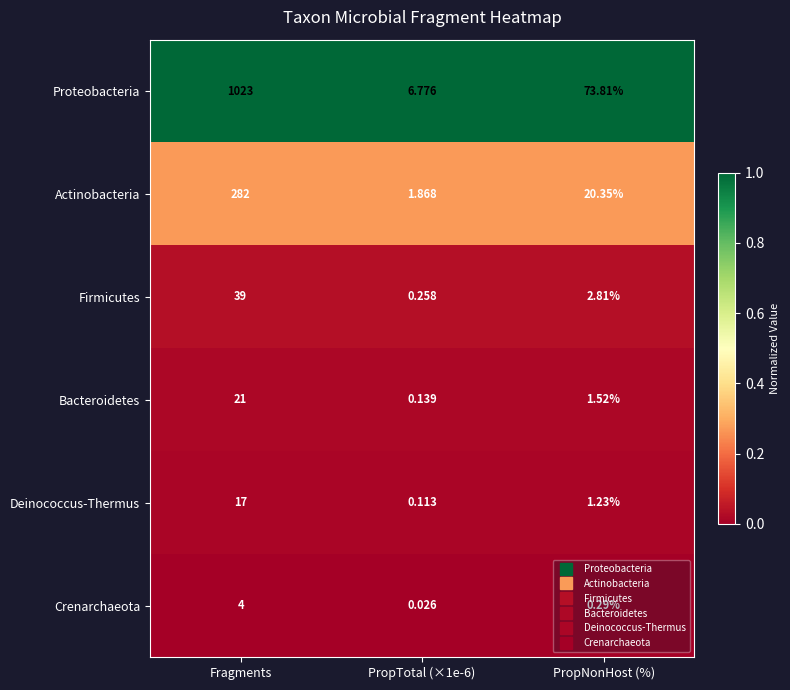

Rank the series at PropNonHost (%) from lowest to highest value.

Crenarchaeota, Deinococcus-Thermus, Bacteroidetes, Firmicutes, Actinobacteria, Proteobacteria